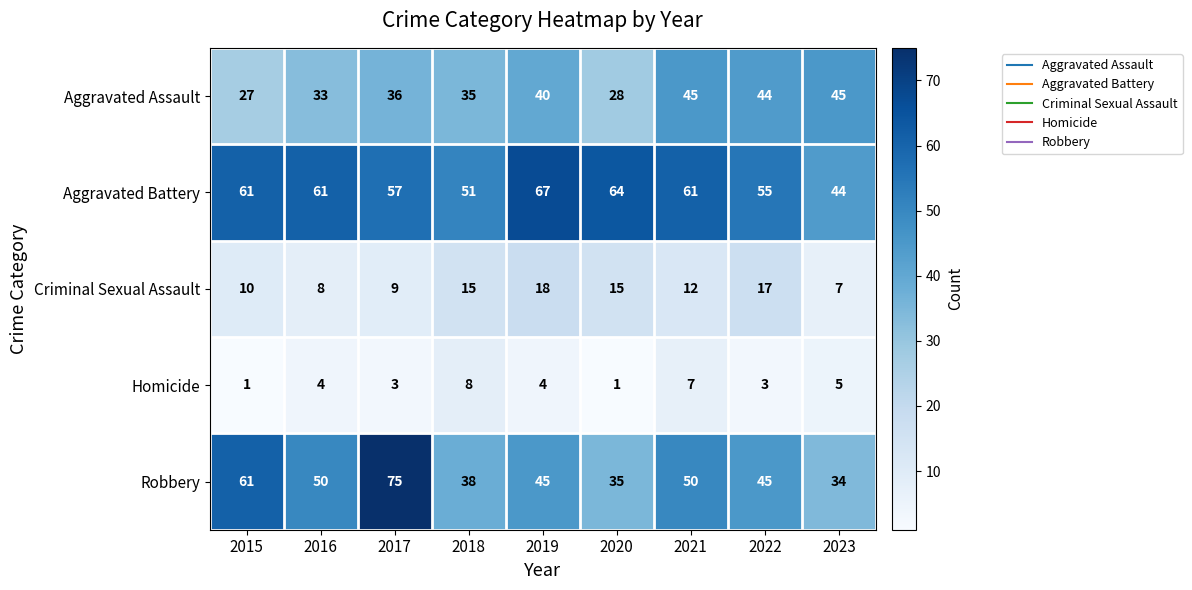

How many series are shown in this chart?

5